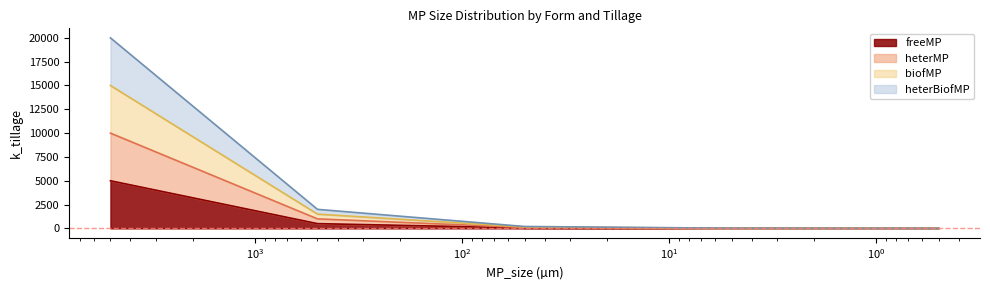

What is the label of the 4th point from the right?

500